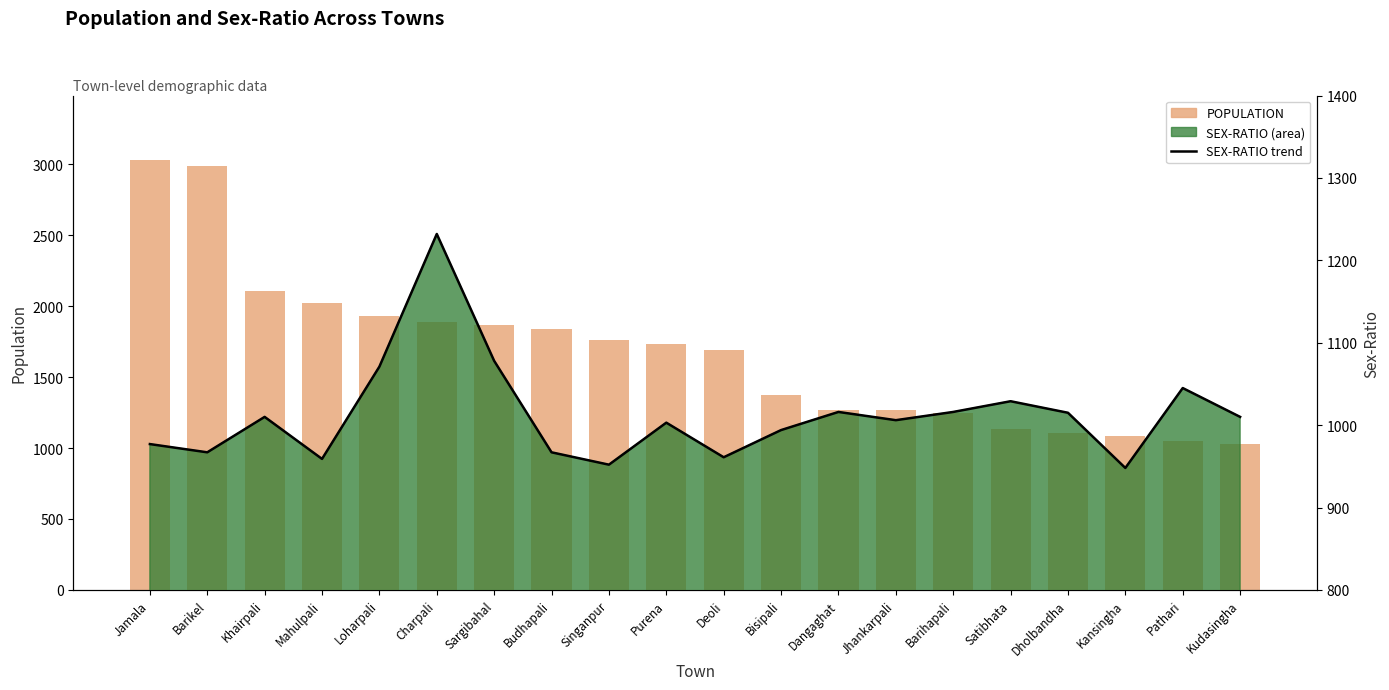

What is the sum of the POPULATION values at Kudasingha and Bisipali?

2397